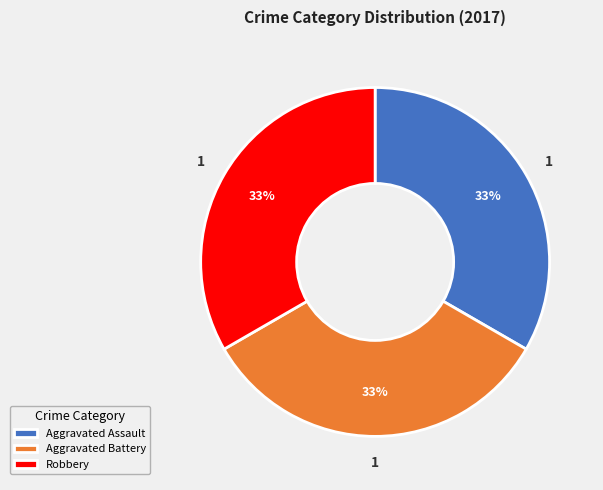

Combined, do Aggravated Assault and Robbery account for over 50%?

Yes